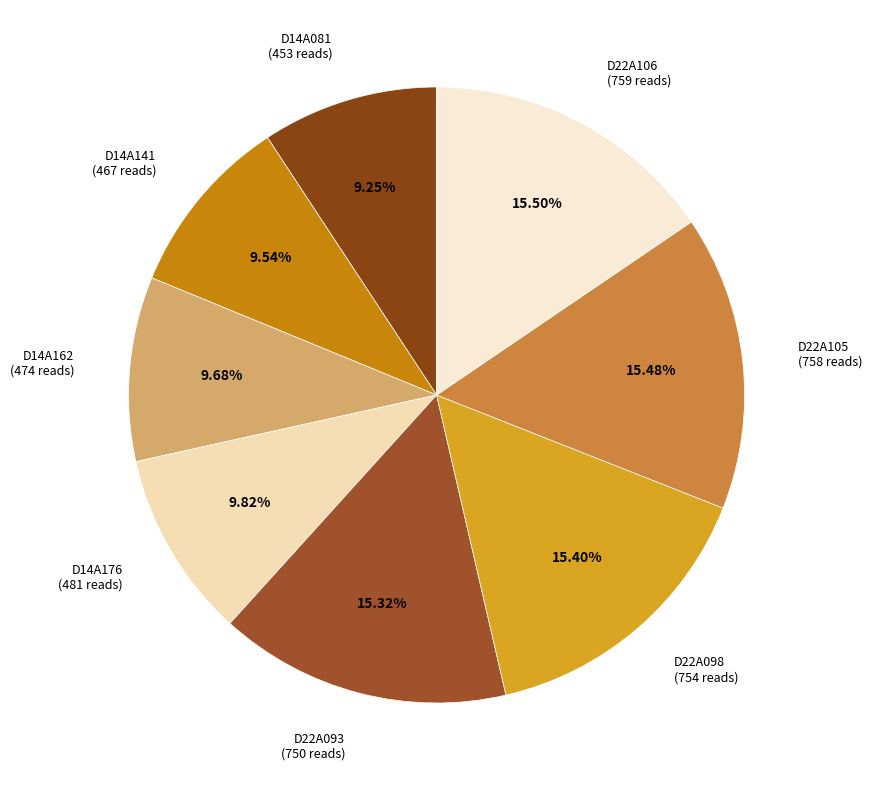

Is it true that D22A098 is 1% of the pie?

False